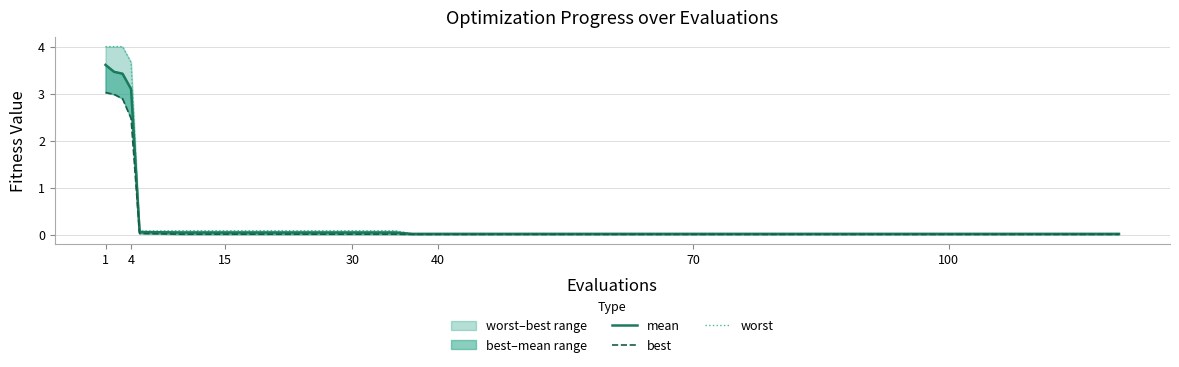

What are all the series names shown in the legend?

mean, best, worst